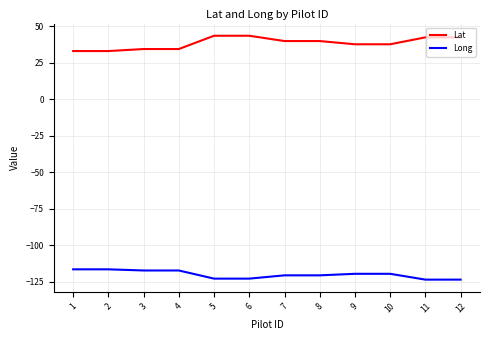

What is the total value across all series at 3?

-83.1